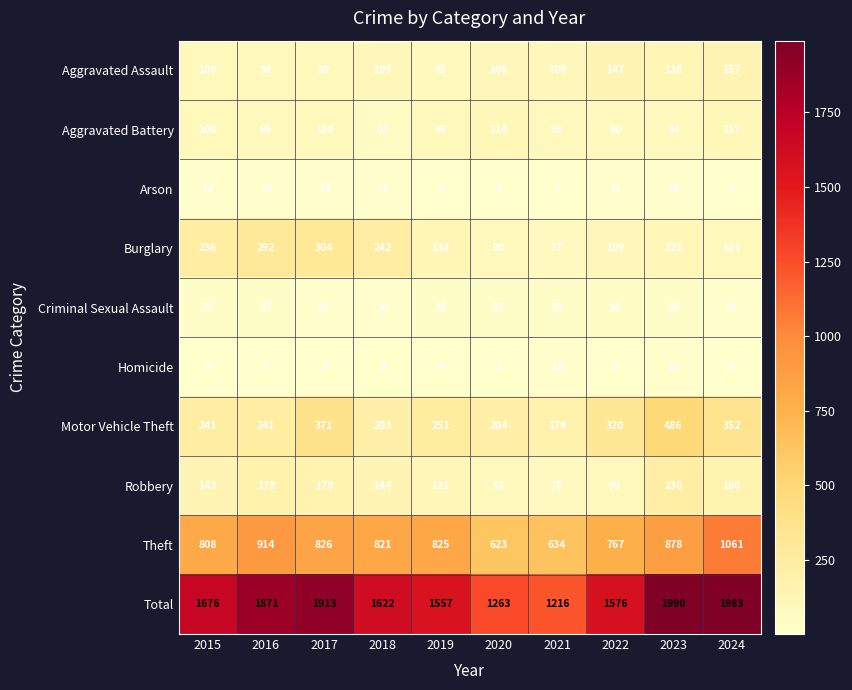

Which series changed the most between 2018 and 2022?

Burglary